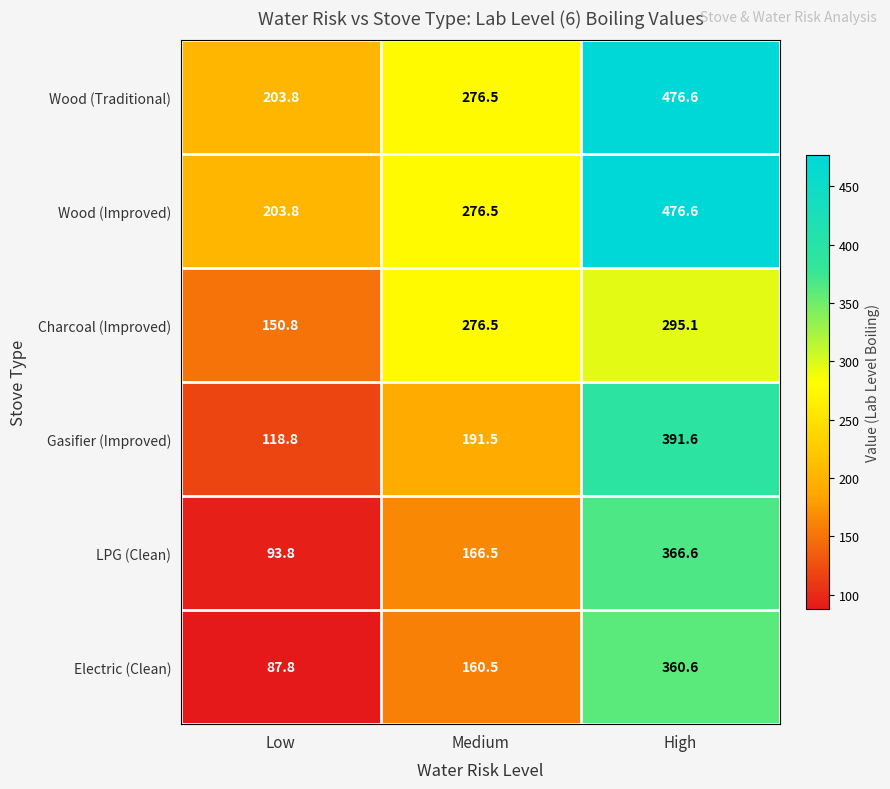

Which label corresponds to the largest value in the chart?

High